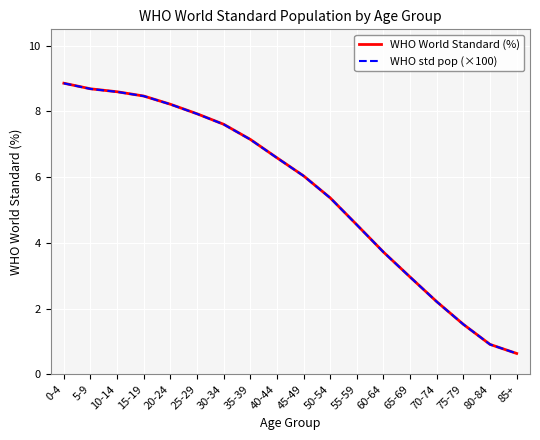

Is it true that WHO std pop (×100) equals 6.0 at 45-49?

True